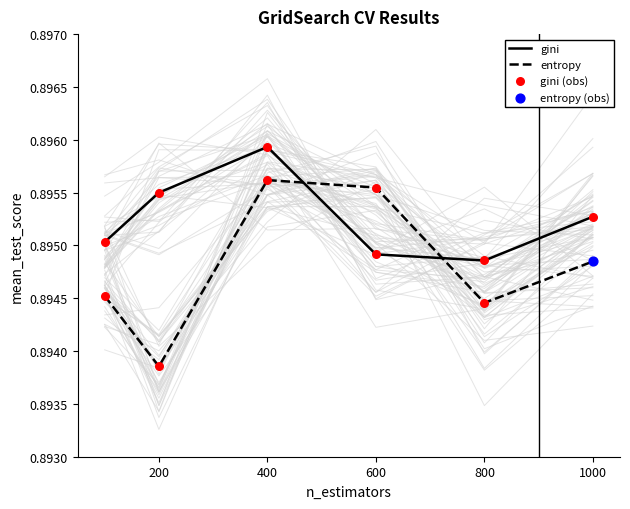

The value of entropy at 1000 is 1.5. True or false?

False